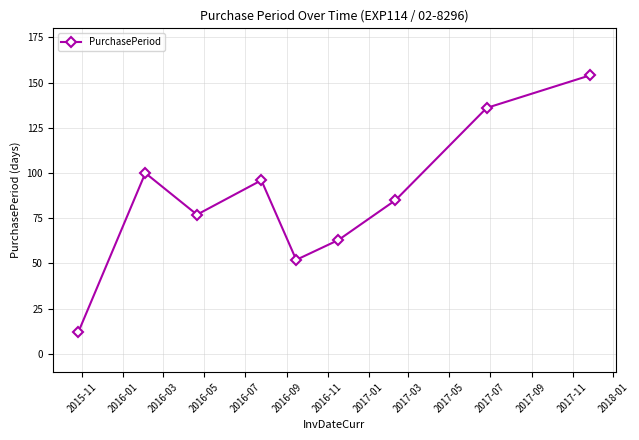

How many points are higher than both their immediate neighbors (excluding endpoints)?

2